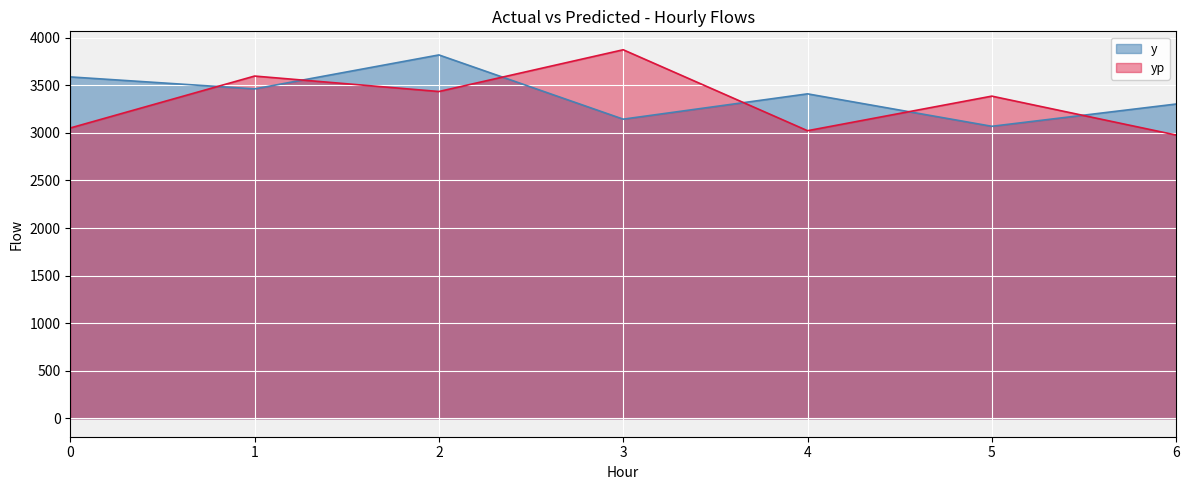

The value of y at 4 is 4633.4. True or false?

False